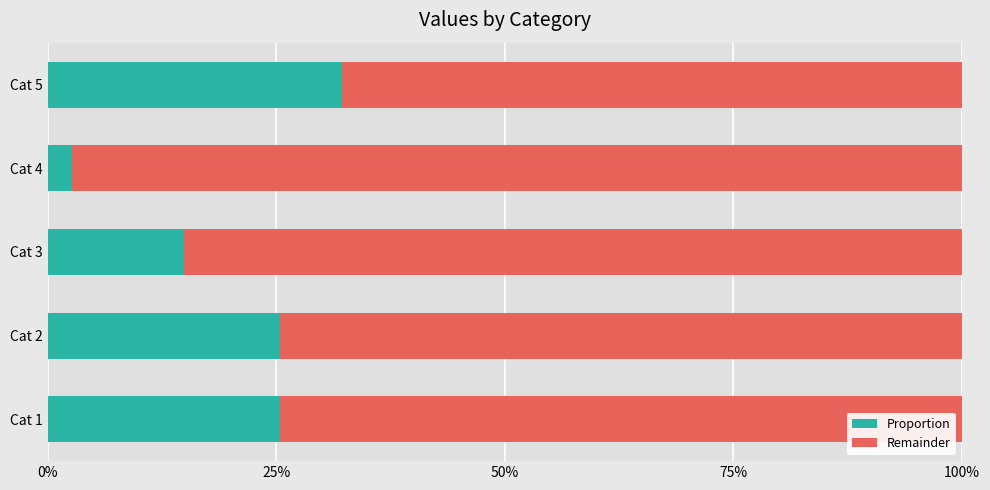

What are all the series names shown in the legend?

Proportion, Remainder